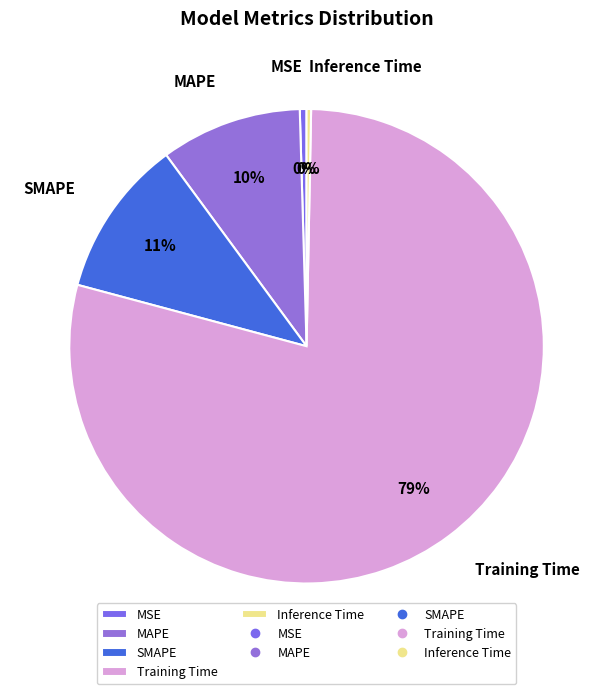

Which slice represents more than half of the pie?

Training Time